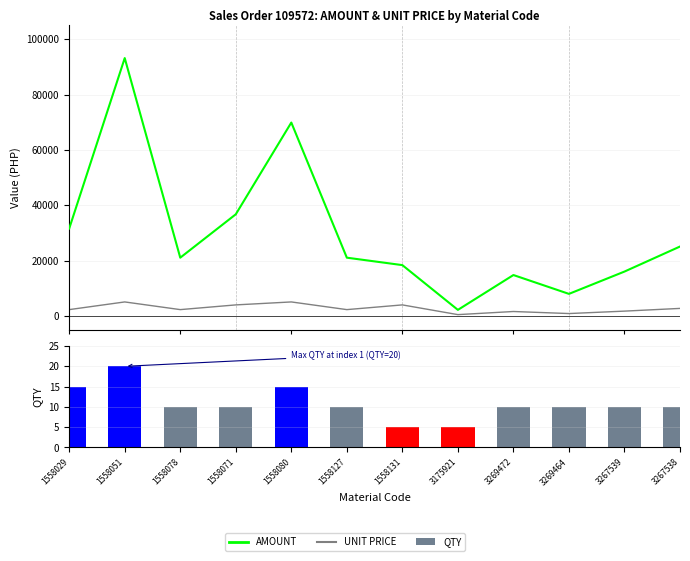

What is the difference between the highest and lowest values at 1558127?

21048.8